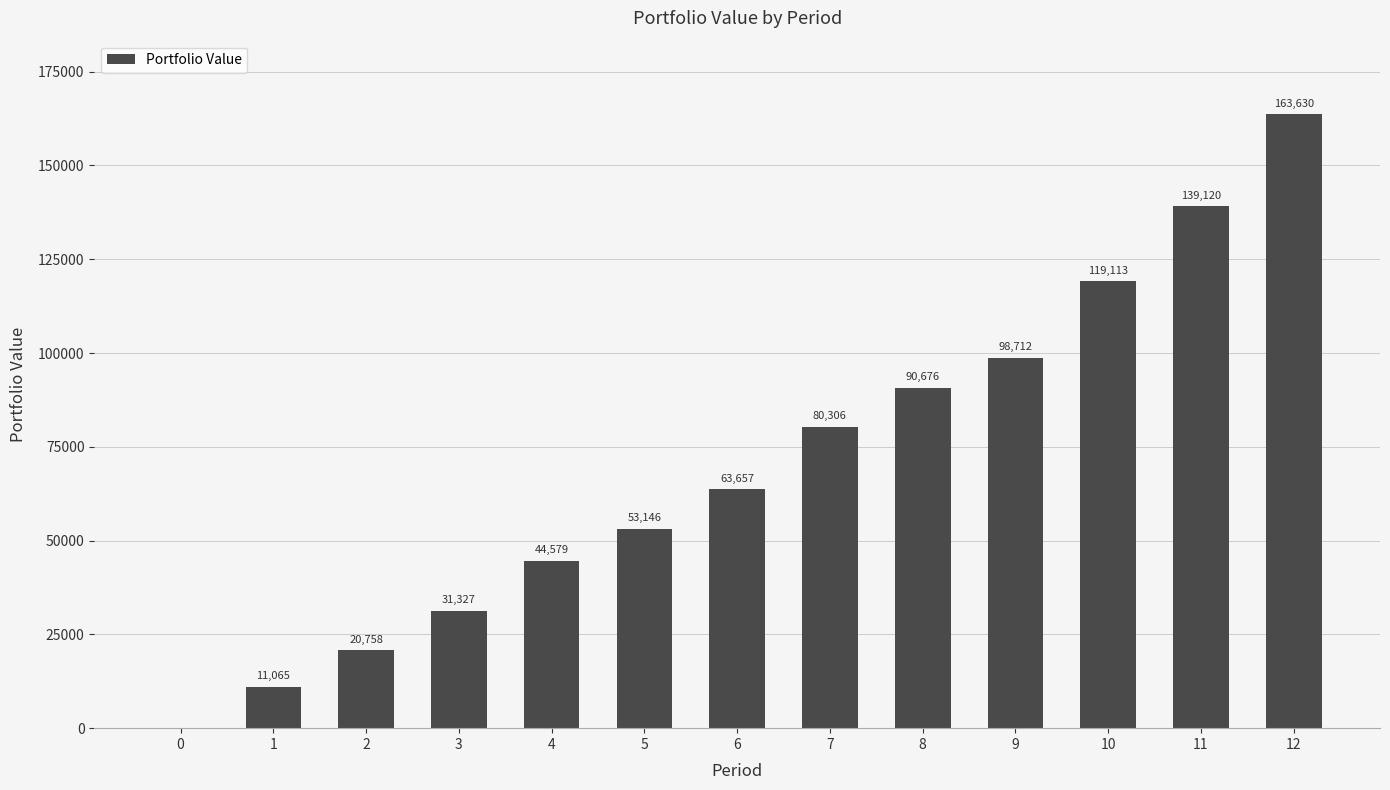

At which category does the chart reach its peak across all series?

12